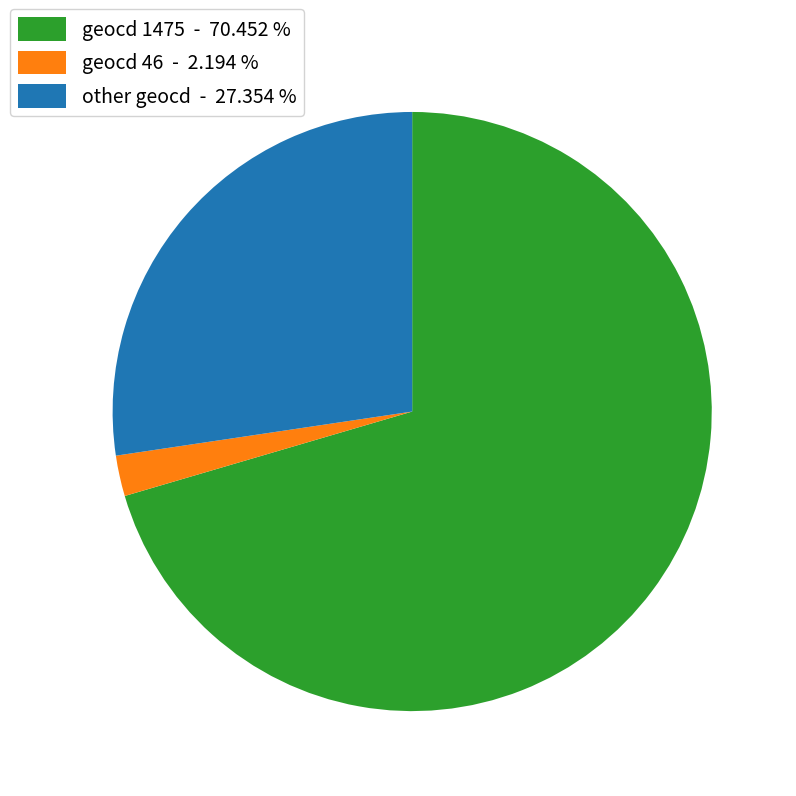

Do geocd 1475 - 70.452 % and geocd 46 - 2.194 % together represent more than half of the pie?

Yes